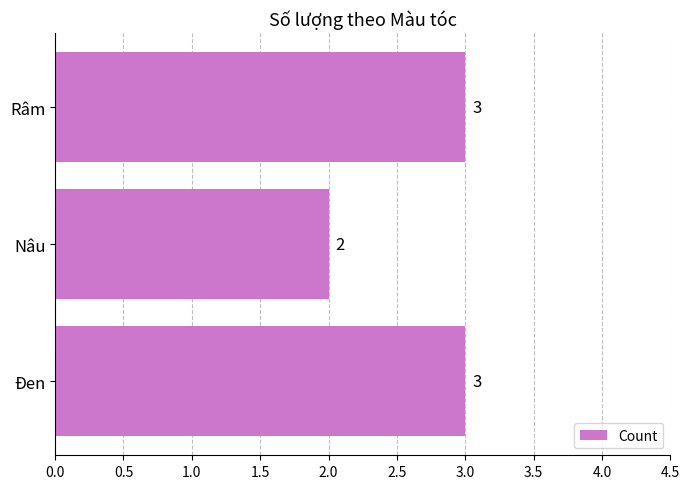

What is the smallest value displayed?

2